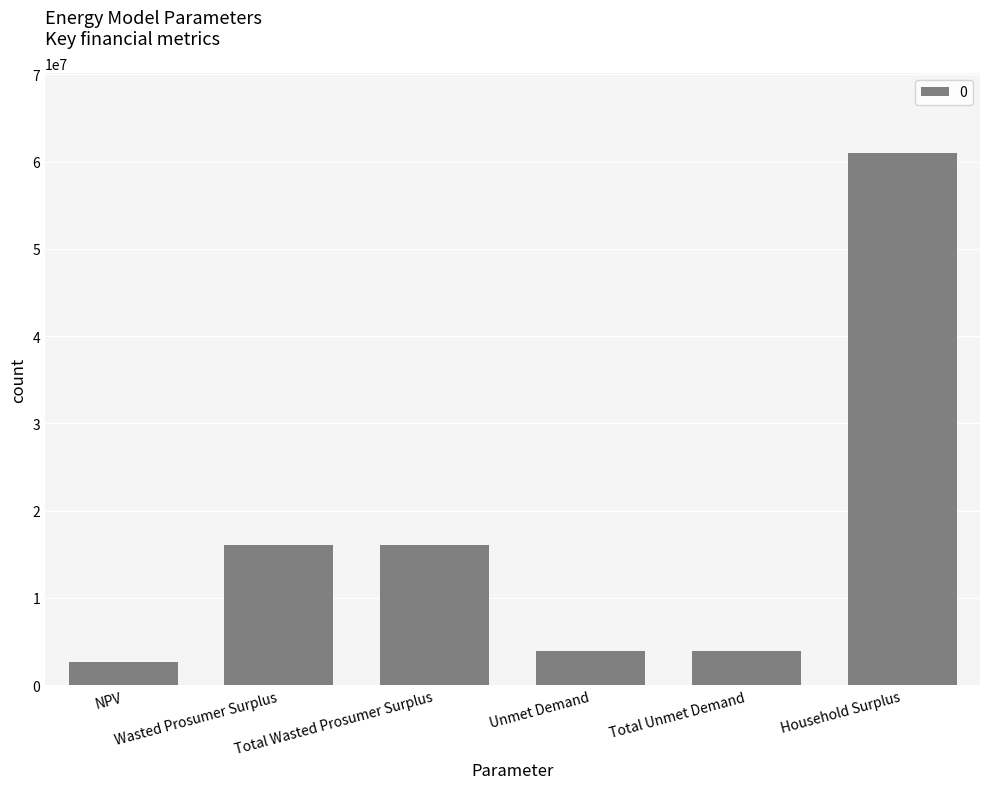

What is the smallest value displayed?

2623891.0